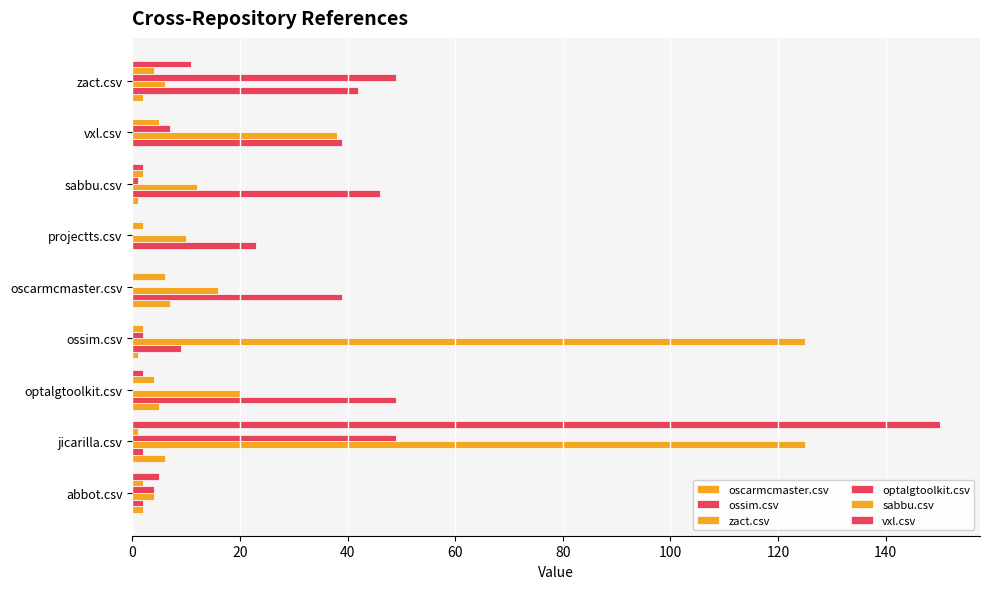

What is the value of the zact.csv bar at the 1st from the left?

4